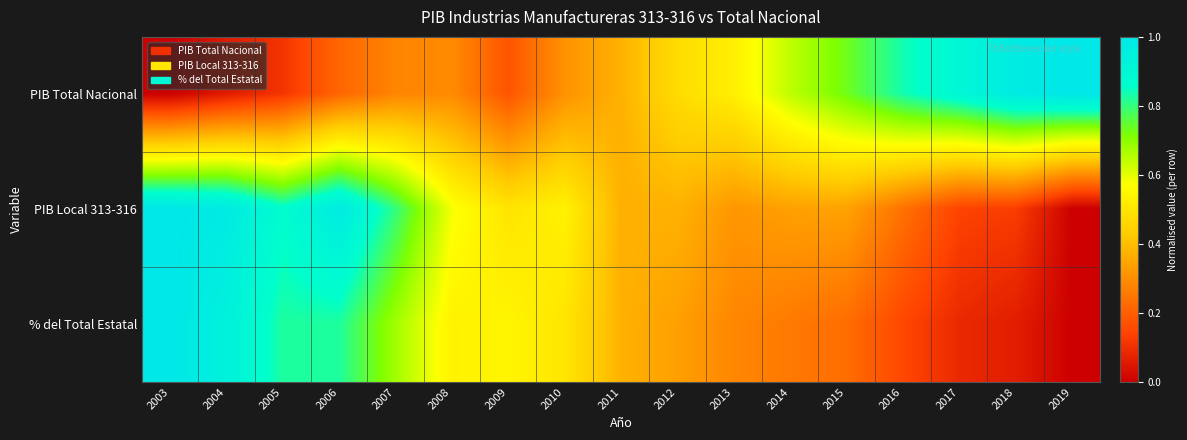

How many categories are shown in the chart?

17